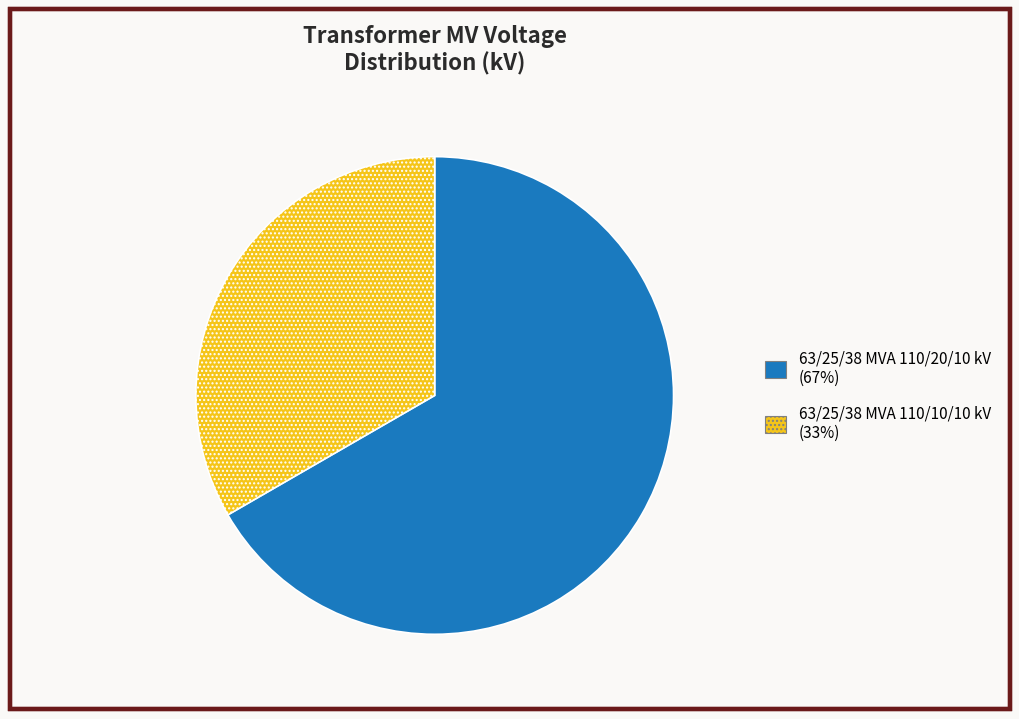

Is it true that 63/25/38 MVA 110/20/10 kV (67%) is 67% of the pie?

True